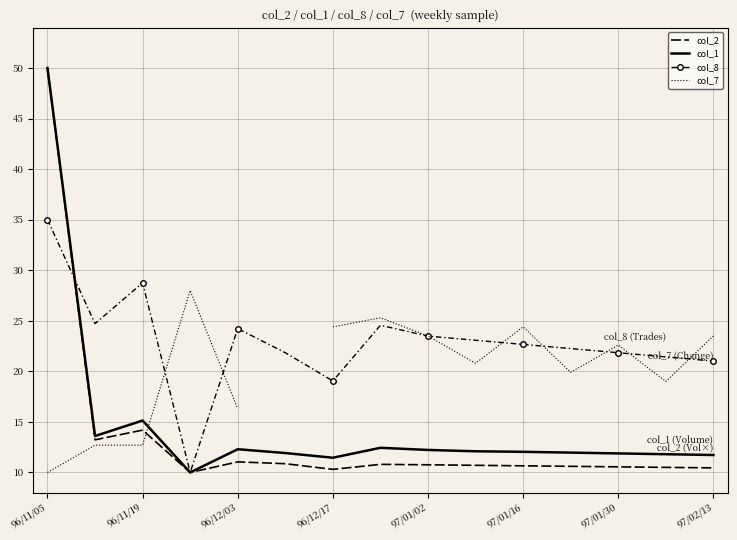

Which category has the highest value in the col_2 series?

96/11/05